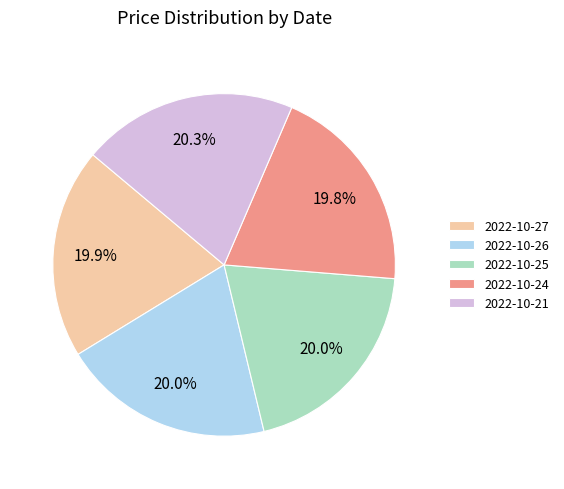

To the nearest percent, what percentage of the pie is 2022-10-25?

20%